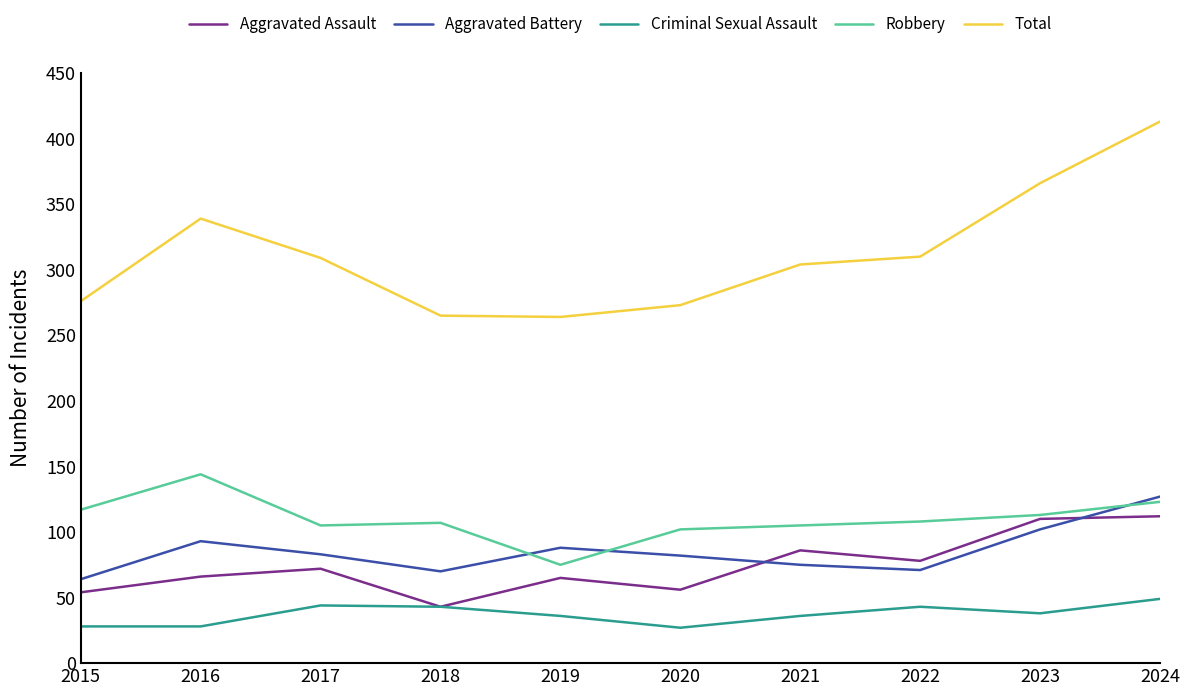

What is the difference between the Total values at 2024 and 2015?

137